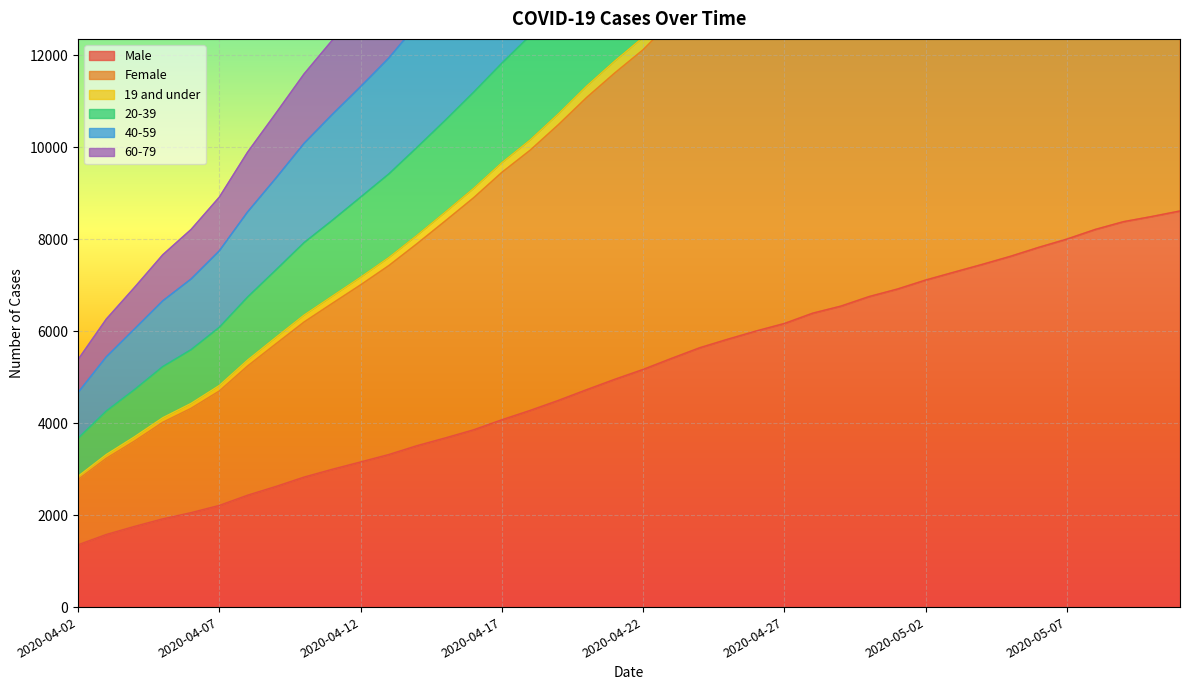

What is the minimum value shown in the chart?

1355